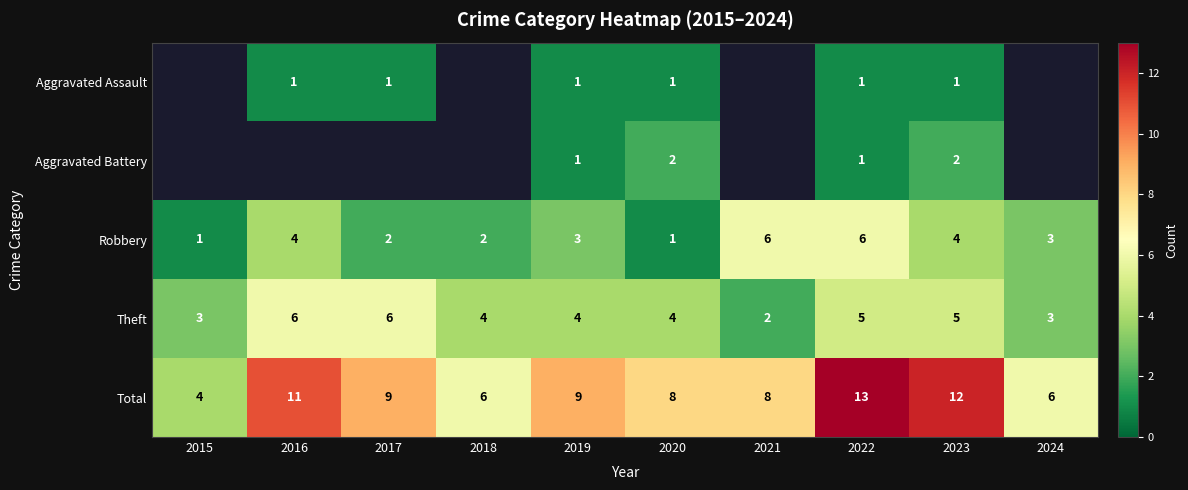

Count the Total values in the range 6 to 11.

7